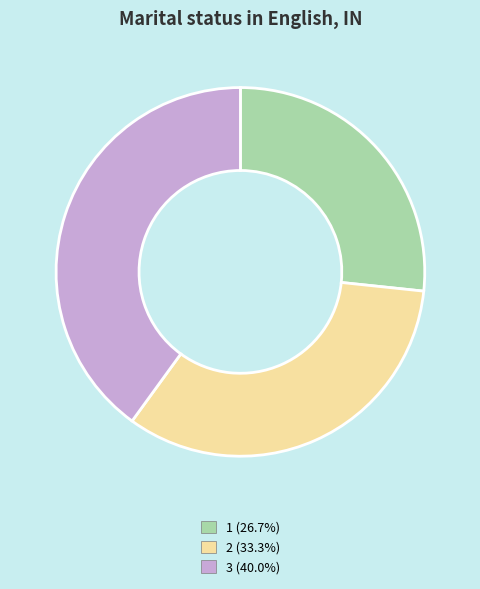

Do 2 (33.3%) and 1 (26.7%) together represent more than half of the pie?

Yes